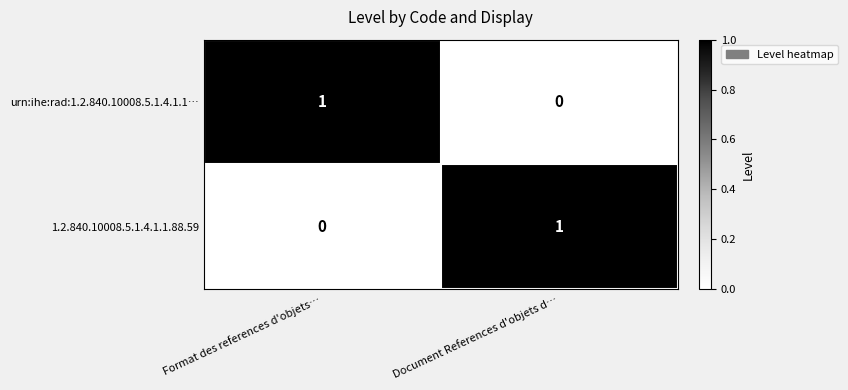

How many categories are shown in the chart?

2